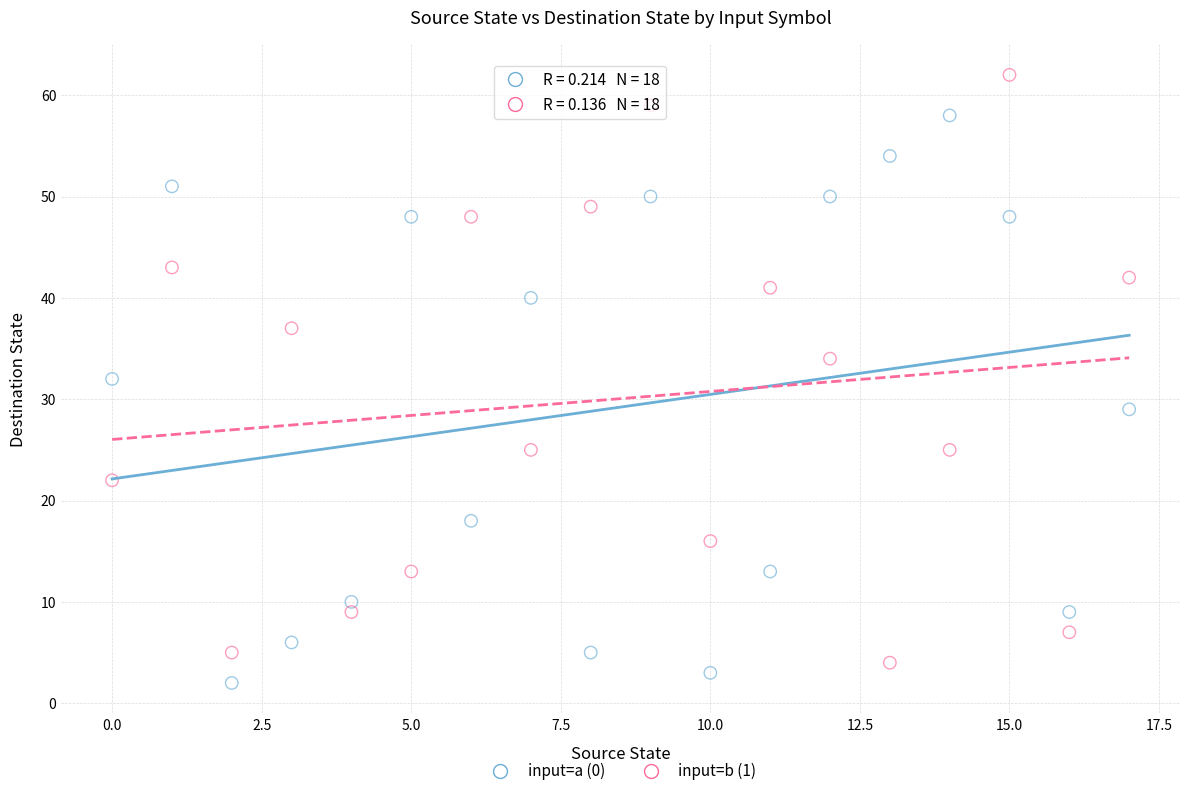

Which series contains the highest Y value?

input=b (1)